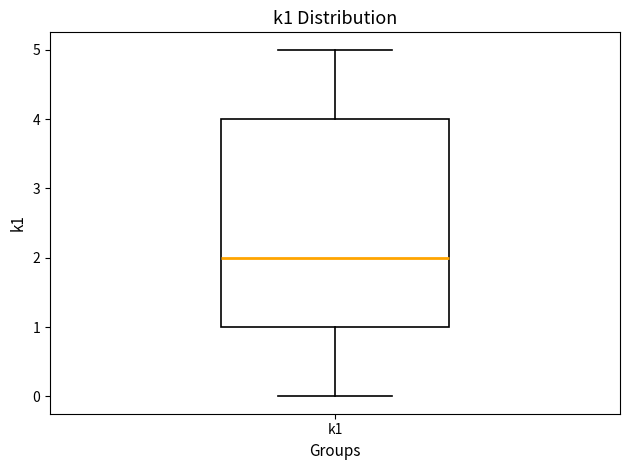

Read this box plot against the y-axis: the position of the median line, the range covered by the box, and the ends of both whiskers. The values are not printed on the chart, so give them approximately, as read against the axis.

median 2, box 1 to 4, whiskers 0 to 5